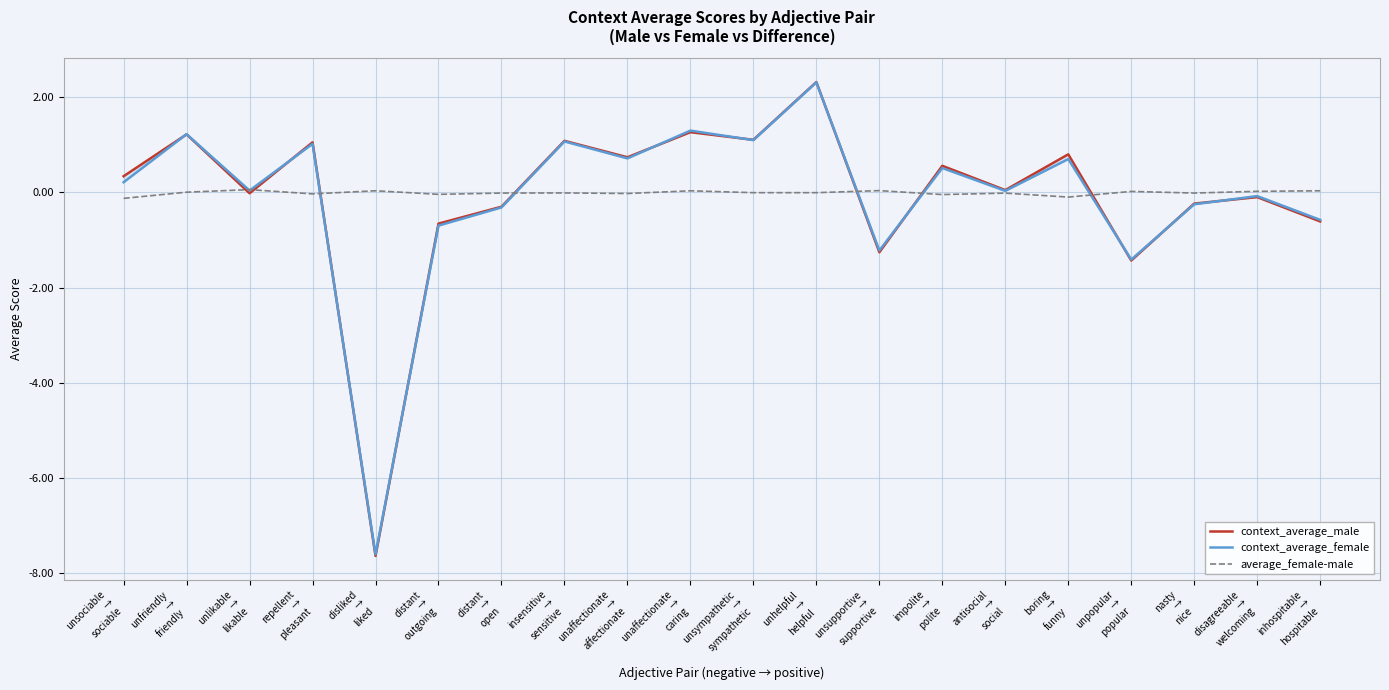

What is the minimum value shown in the chart?

-7.6